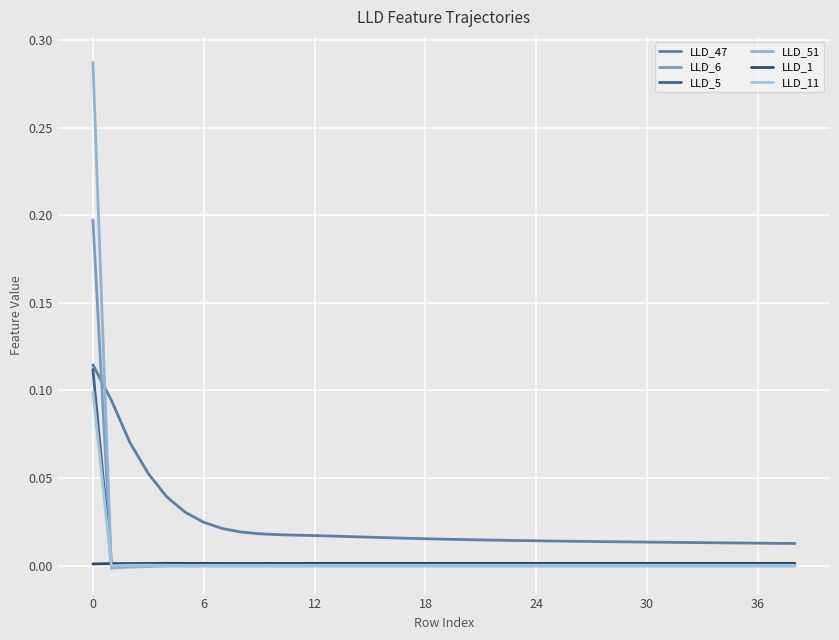

How many categories are shown in the chart?

39